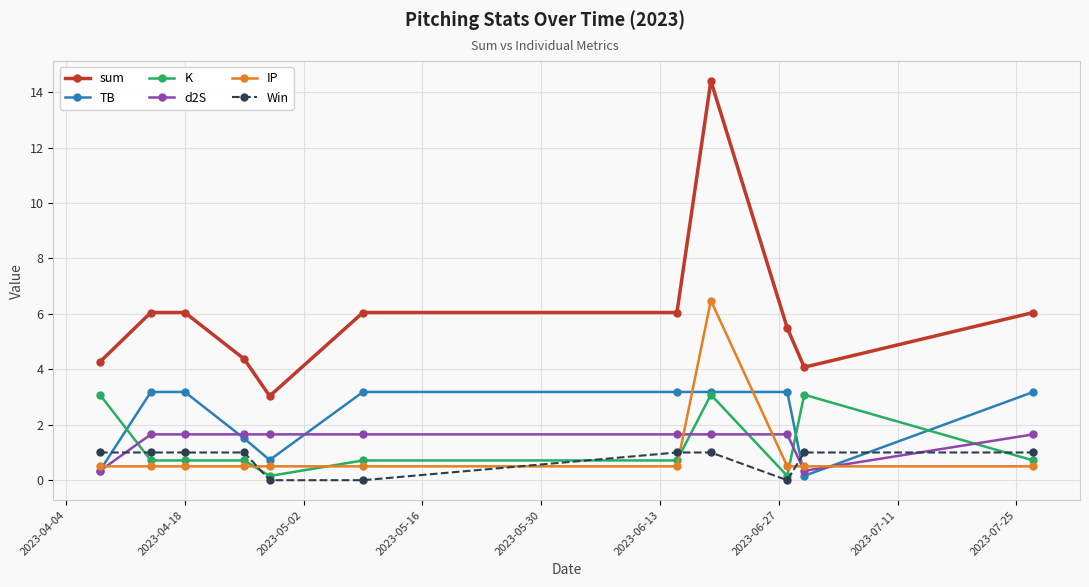

Does the chart display data point markers on the line(s)?

Yes